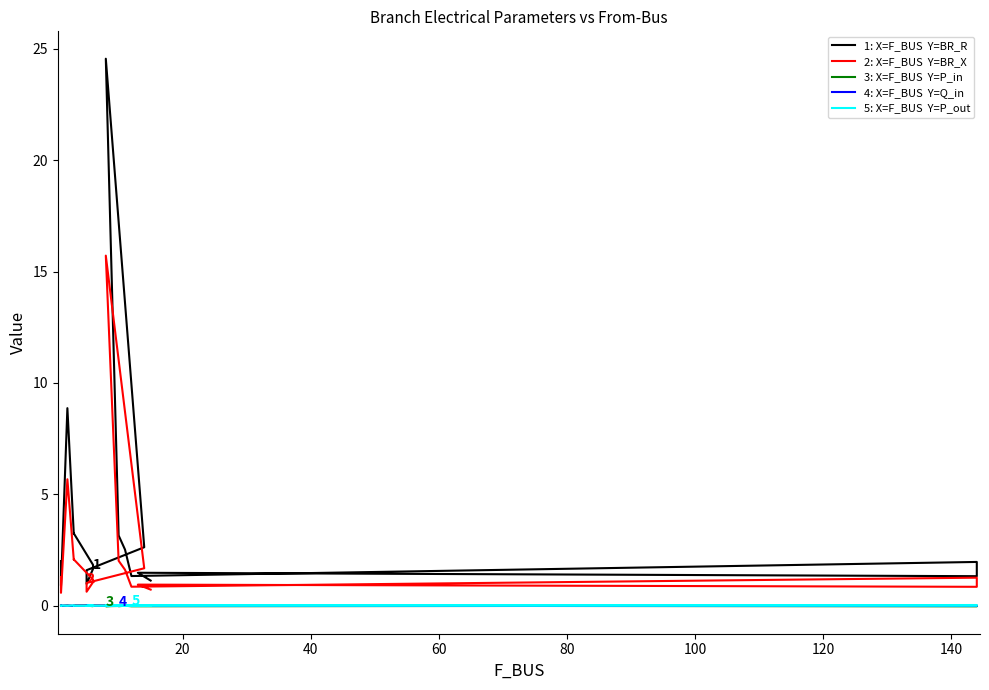

Reading right to left, transcribe all the data shown in this chart.

BR_R: 1.1	1.5	1.3	2.0	1.3	2.5	3.2	3.2	24.6	2.6	1.6	1.0	1.6	1.8	3.2	3.2	8.9	0.9	2.0
BR_X: 0.7	0.9	0.8	1.3	0.9	1.6	2.0	2.0	15.7	1.7	1.0	0.6	1.1	1.2	2.1	2.1	5.7	0.6	1.3
P_in: 0.0	0.0	-0.0	0.0	-0.0	0.0	-0.0	0.0	-0.0	0.0	0.0	0.0	-0.0	0.0	0.0	-0.0	0.0	-0.0	0.0
Q_in: 0.0	0.0	-0.0	0.0	-0.0	0.0	-0.0	0.0	-0.0	0.0	0.0	0.0	-0.0	0.0	0.0	-0.0	0.0	-0.0	0.0
P_out: -0.0	-0.0	0.0	-0.0	0.0	-0.0	0.0	-0.0	0.0	-0.0	-0.0	-0.0	0.0	-0.0	-0.0	0.0	-0.0	0.0	-0.0